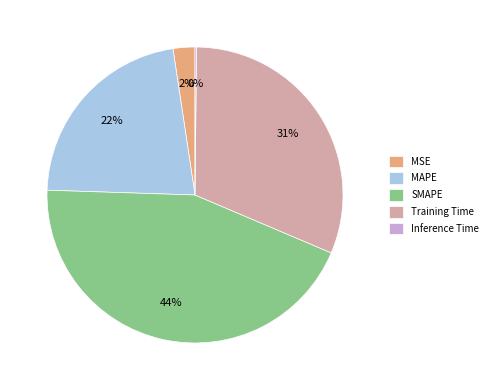

What is the ratio of the value at MAPE to the value at SMAPE?

0.5